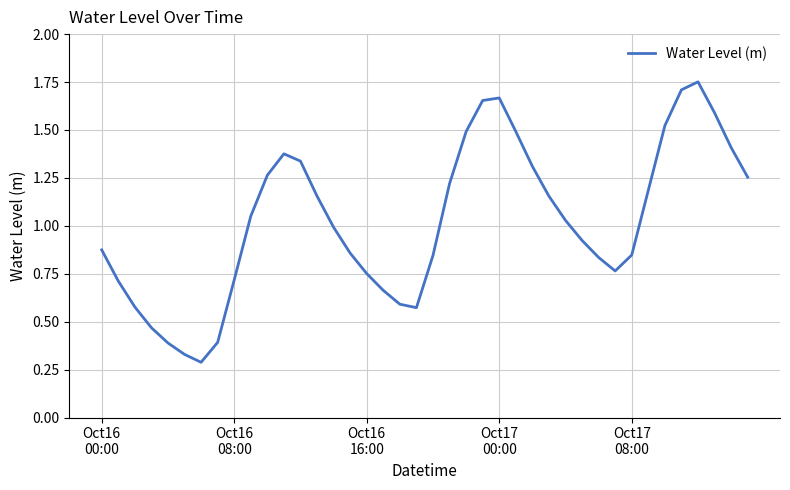

What is the smallest value displayed?

0.3